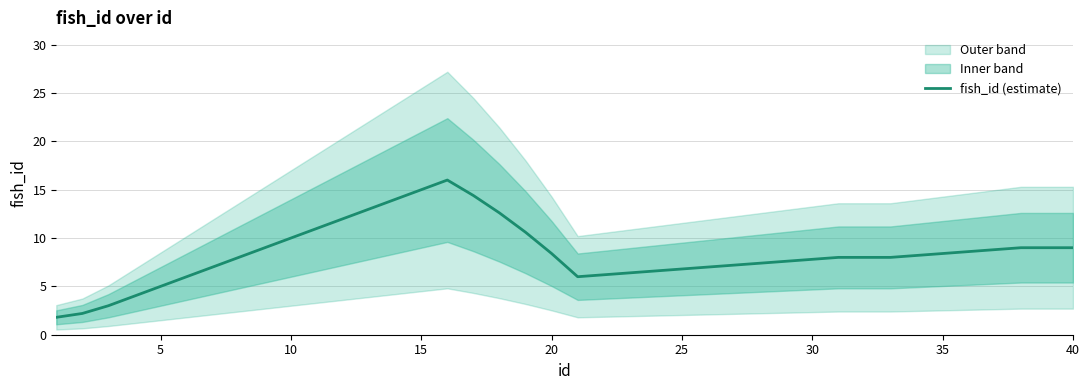

What is the difference between the maximum and minimum values?

14.2